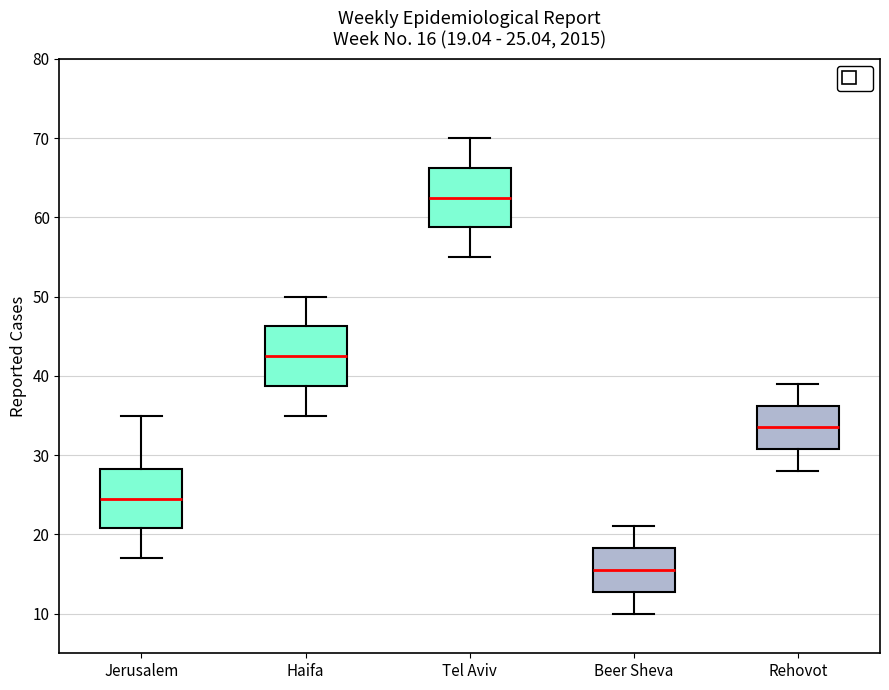

Which box's median line is the lowest?

Beer Sheva